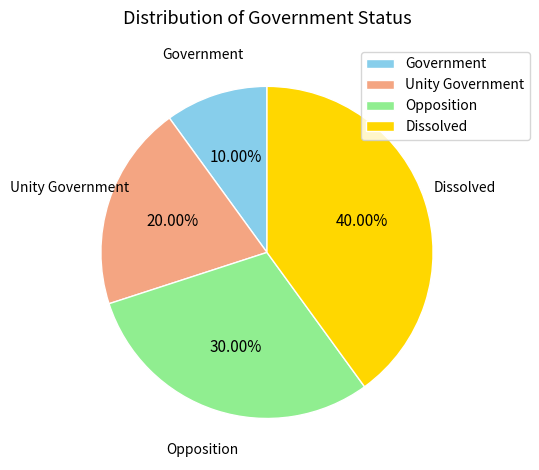

To the nearest percent, what portion does Dissolved represent?

40%